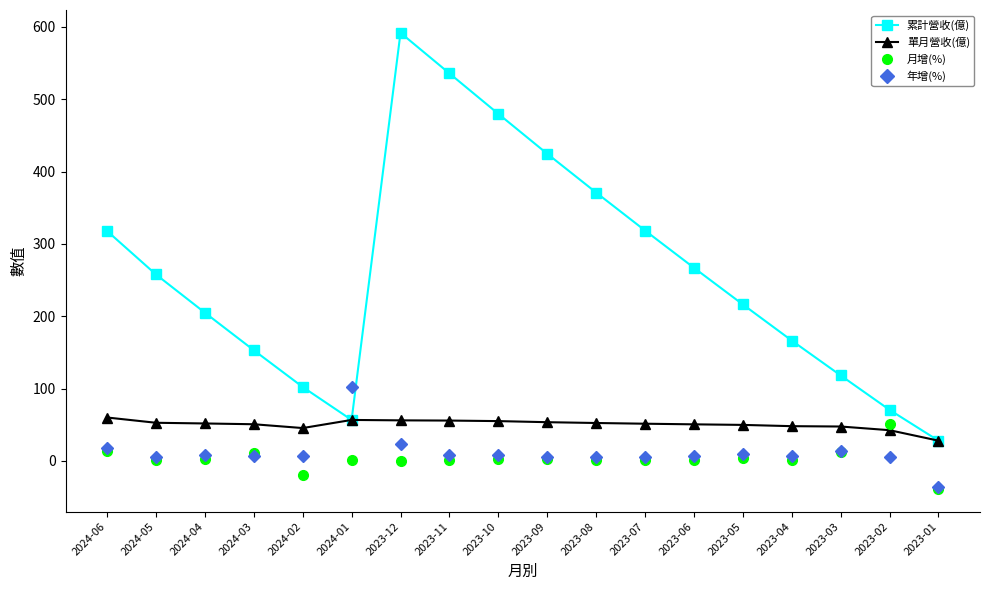

Is it true that 單月營收(億) equals 56.8 at 2024-01?

True